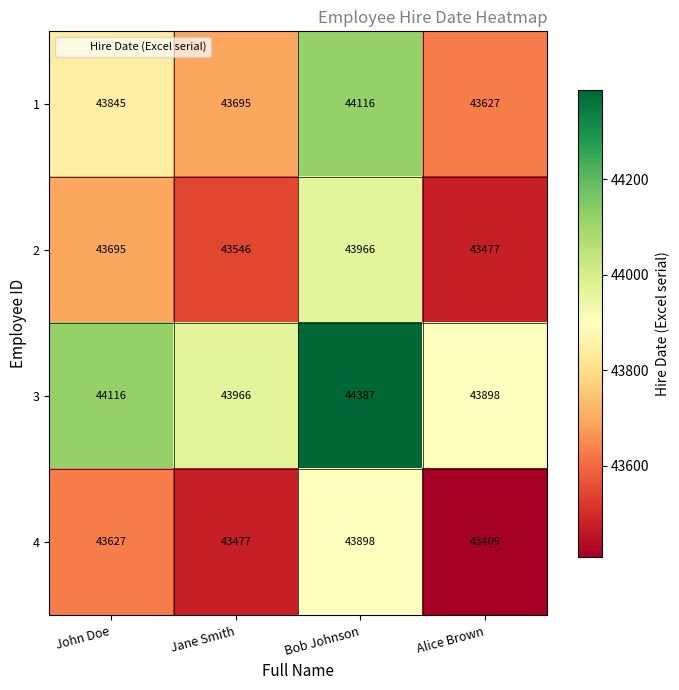

What value does the 2 series have at John Doe?

43695